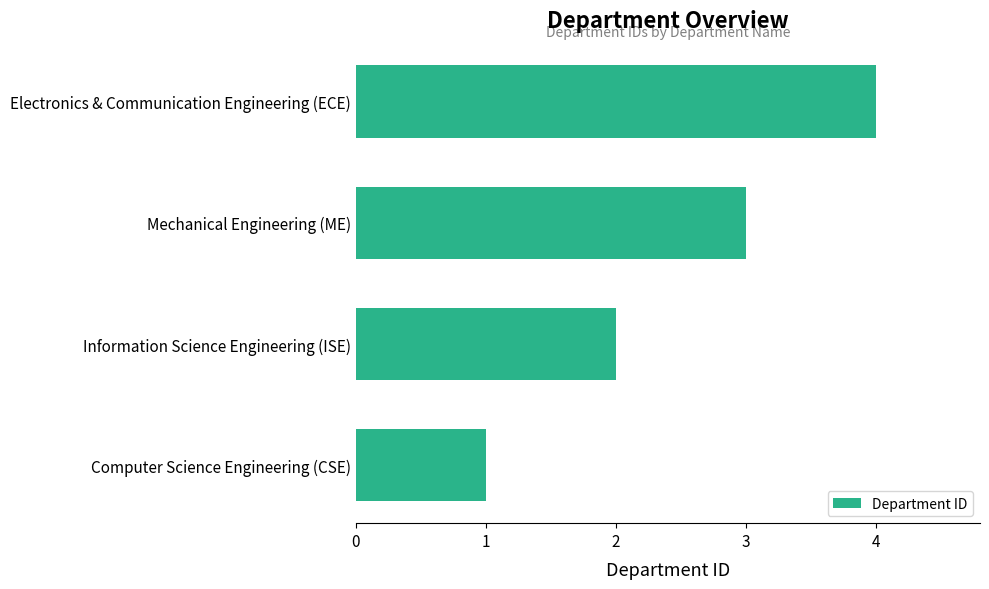

Reading top to bottom, transcribe all the data shown in this chart.

4	3	2	1